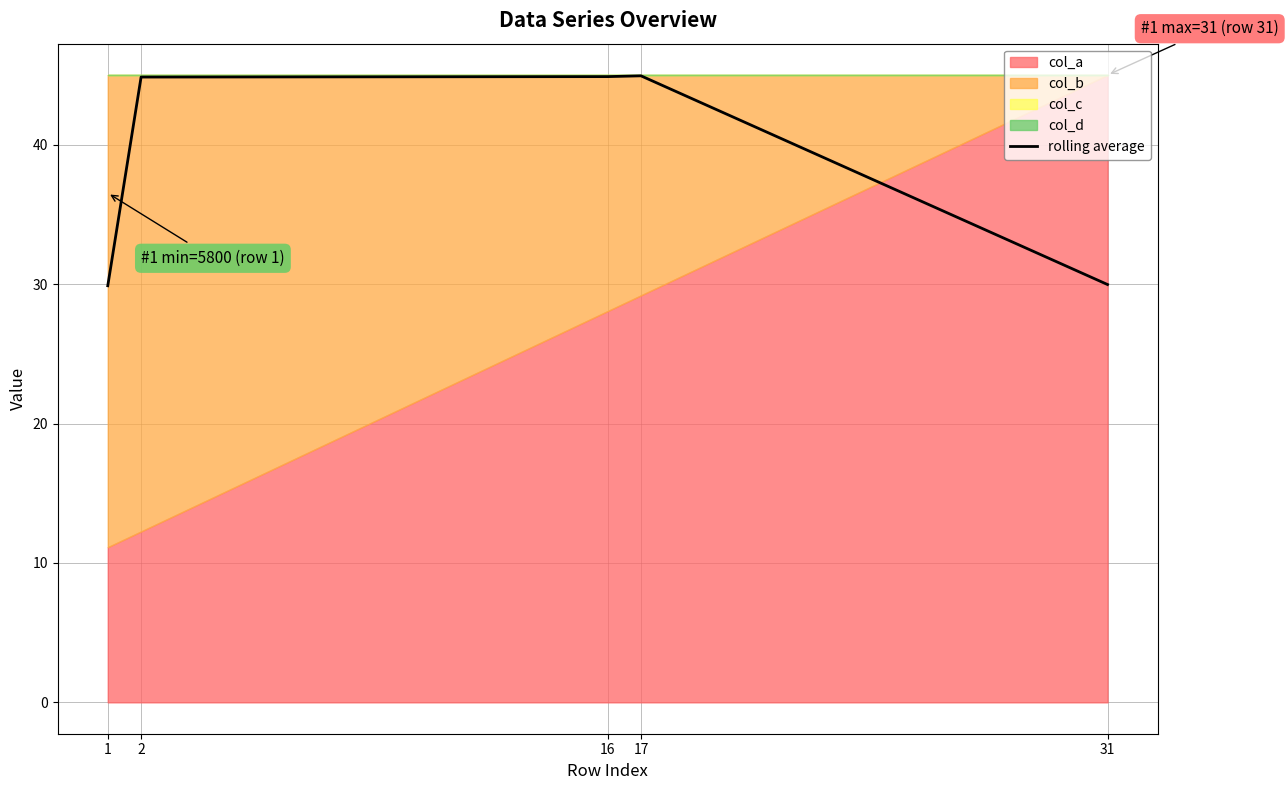

What is the difference between the maximum and second lowest values?

15.0